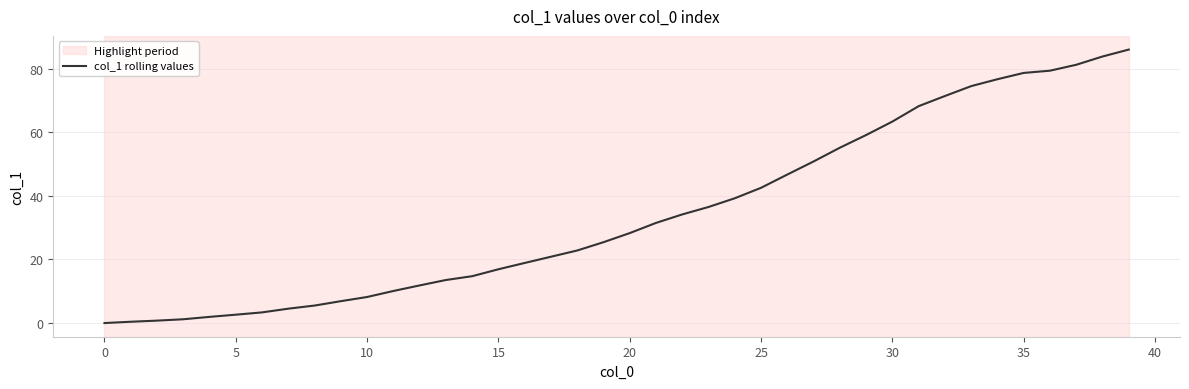

What is the sum of all values?

1377.2